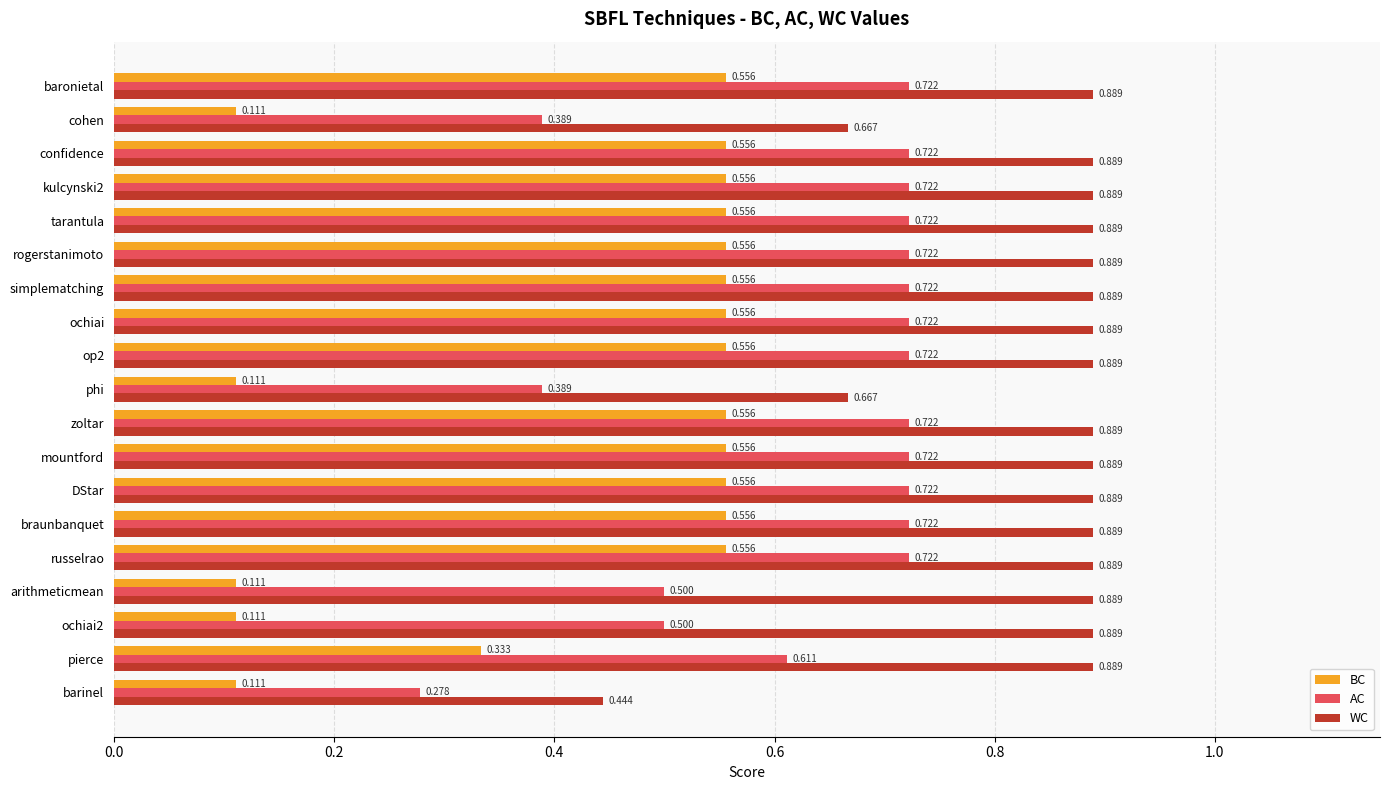

Which series has the largest total across all categories?

WC